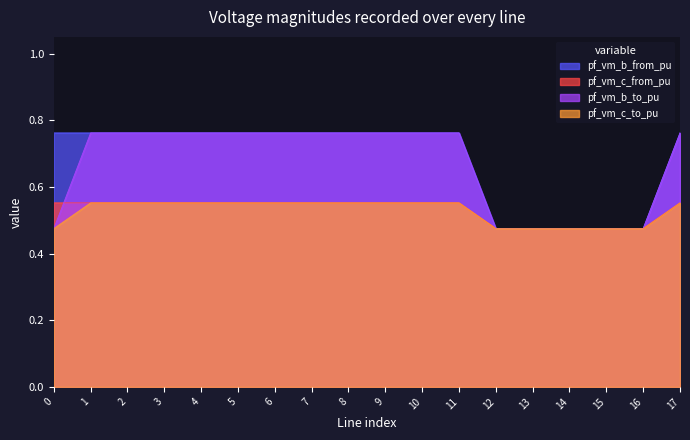

True or false: pf_vm_c_to_pu has a value of 0.3 at 0.

False